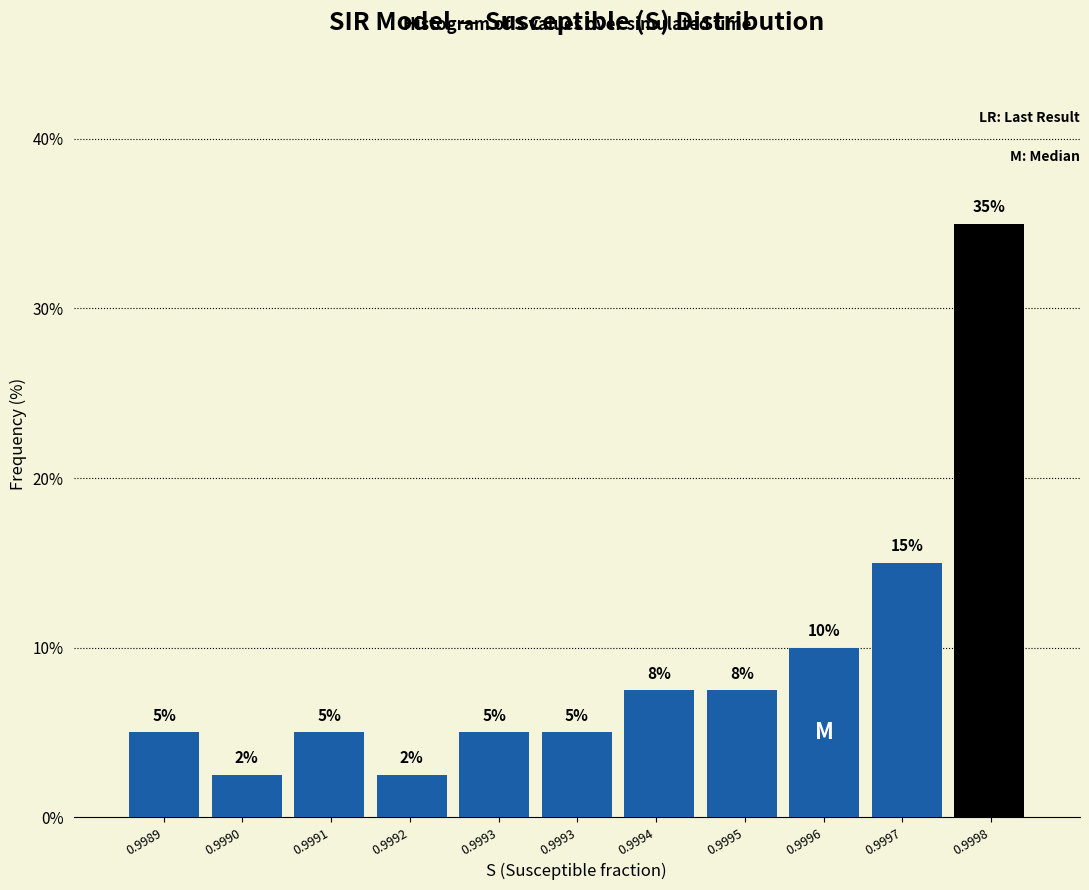

How many bars are there in total?

11